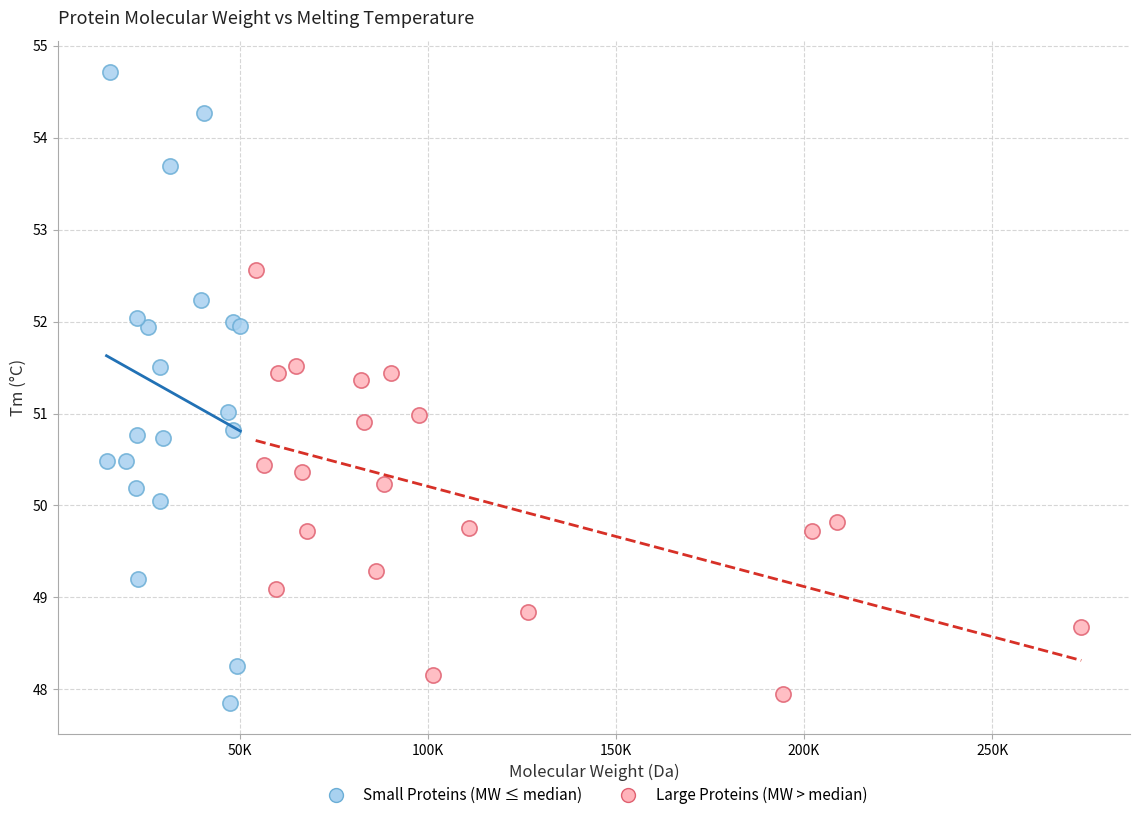

Which series reaches the minimum Y coordinate?

Small Proteins (MW ≤ median)